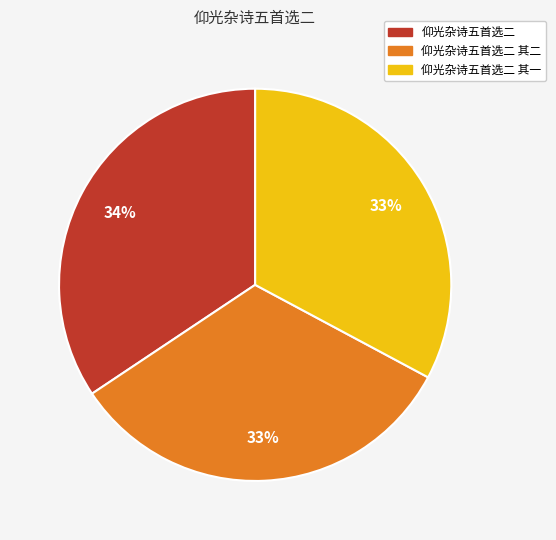

Is there any slice that represents more than half of the pie?

No